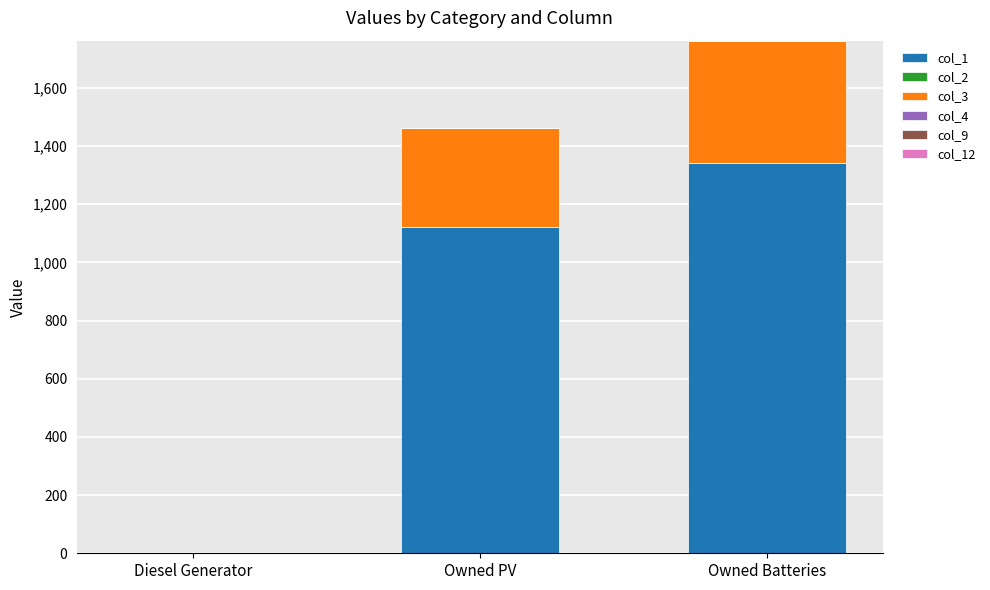

What is the total value across all series at Owned PV?

1461